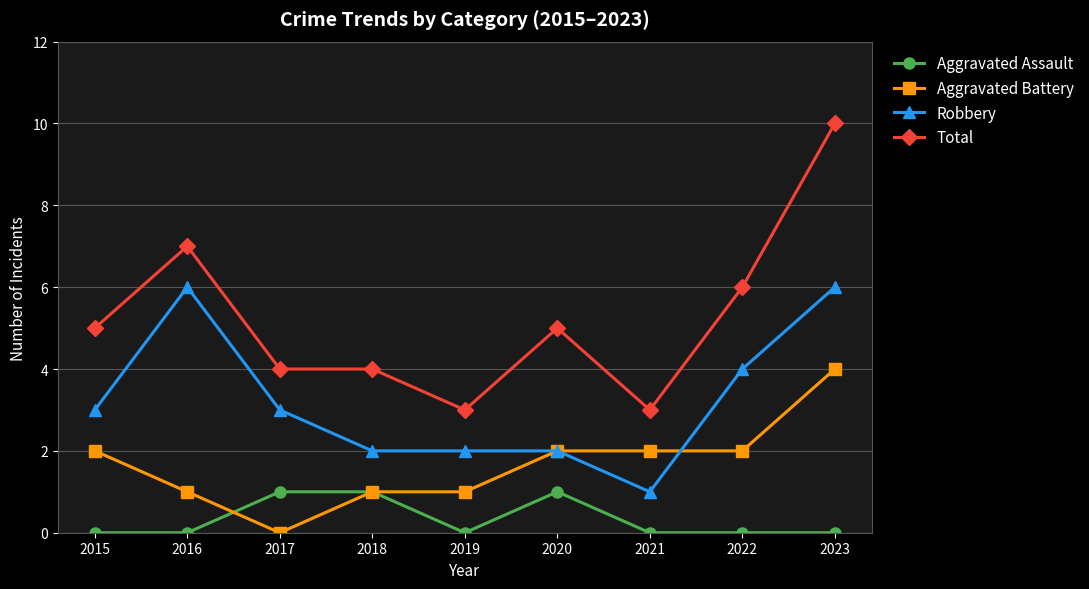

Reading left to right, extract all data points from this chart.

Aggravated Assault: 0	0	1	1	0	1	0	0	0
Aggravated Battery: 2	1	0	1	1	2	2	2	4
Robbery: 3	6	3	2	2	2	1	4	6
Total: 5	7	4	4	3	5	3	6	10